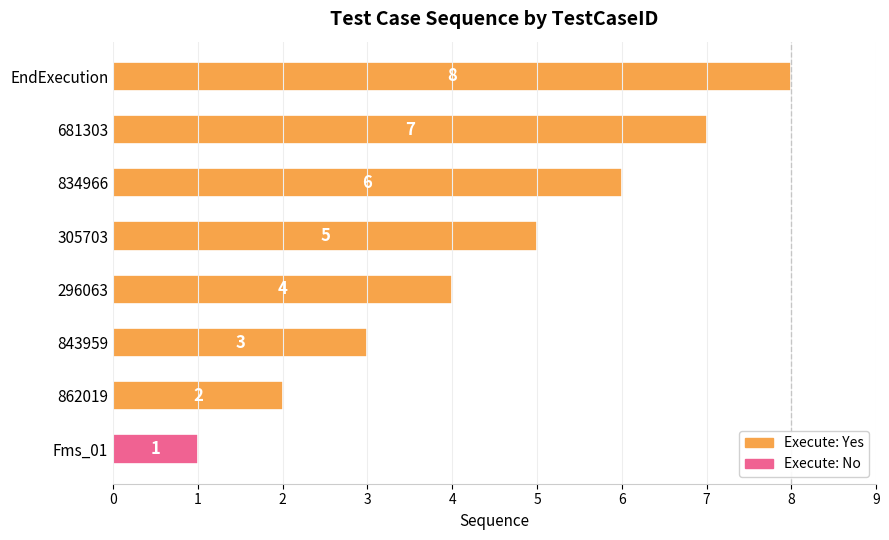

How many values are between 3 and 7?

5